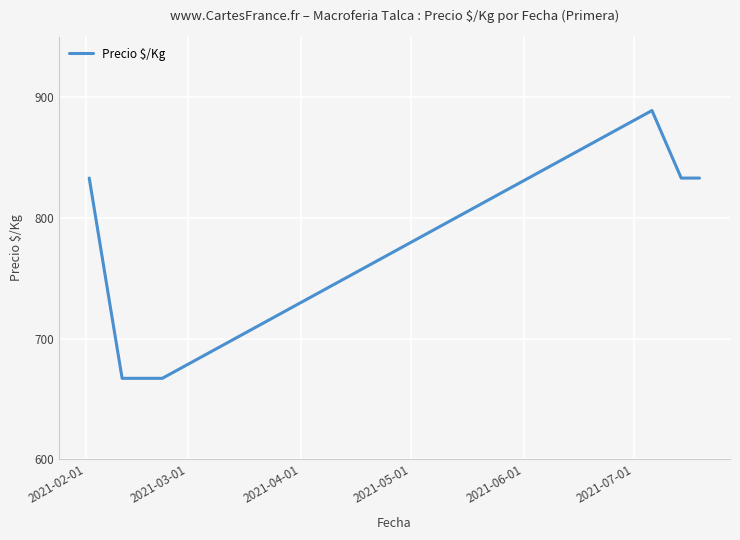

What is the sum of all values?

6778